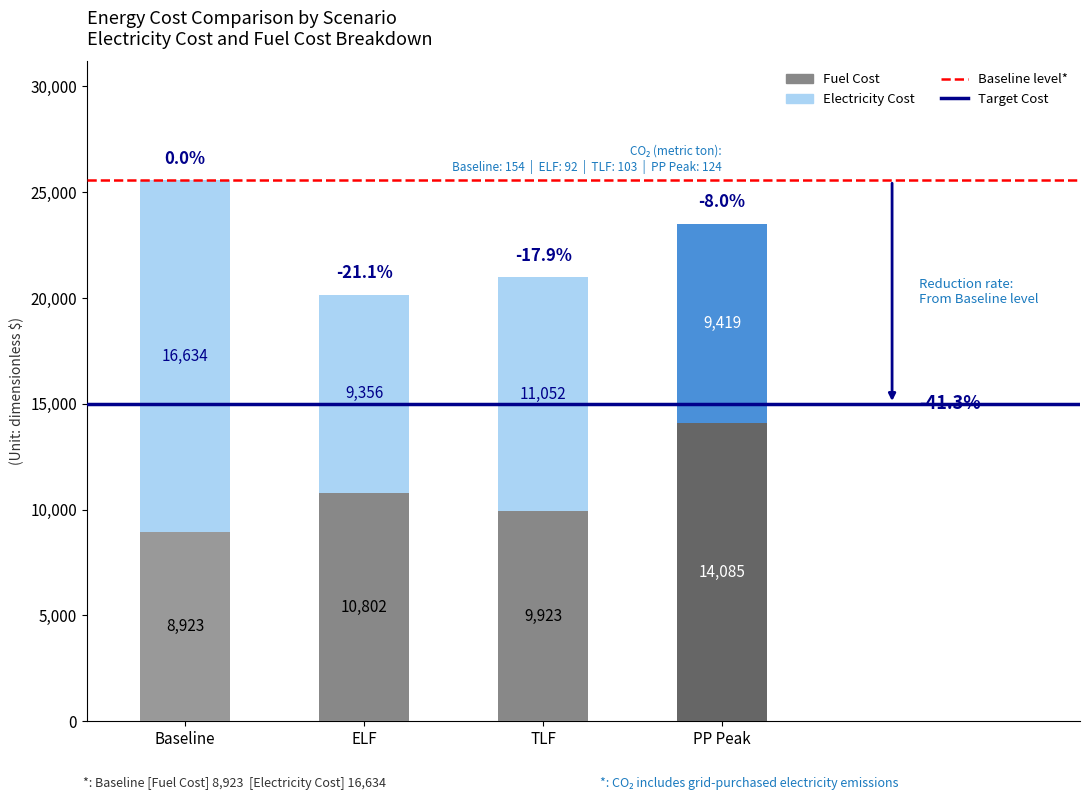

What is the total value across all series at ELF?

20159.0